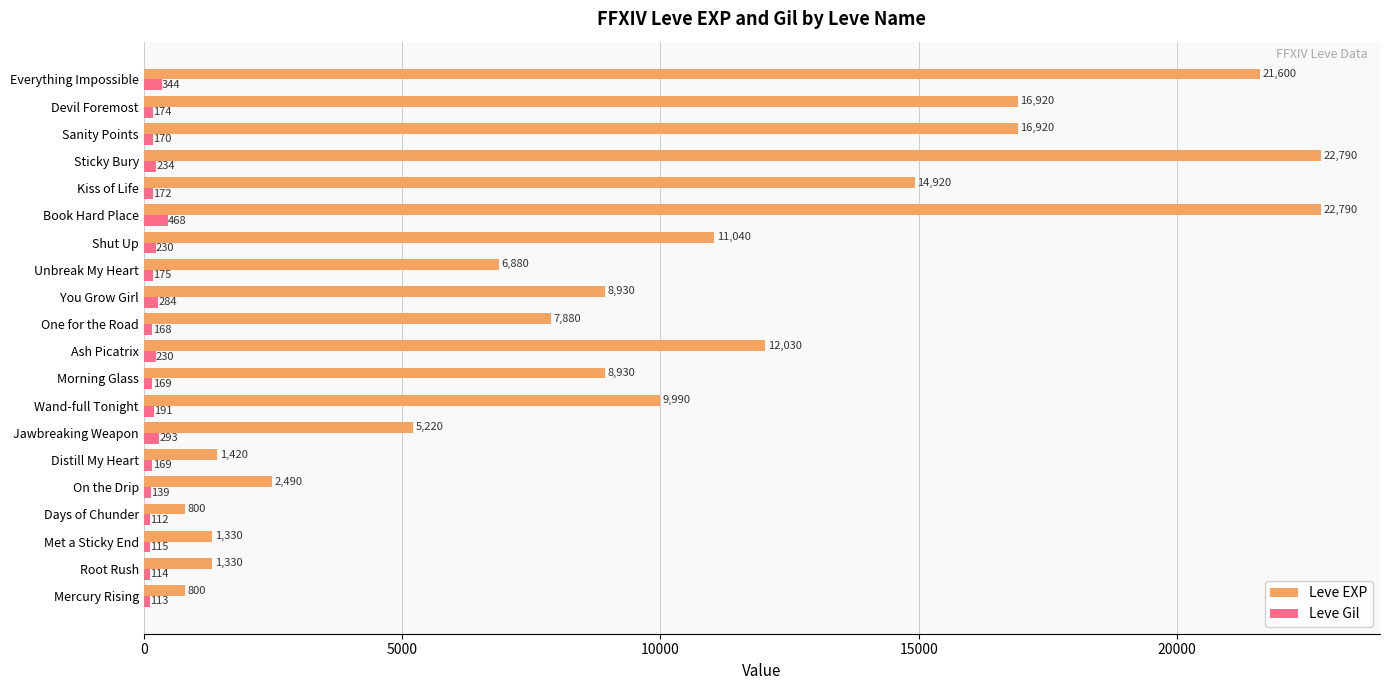

What is the difference between the maximum and minimum values in the Leve Gil series?

356